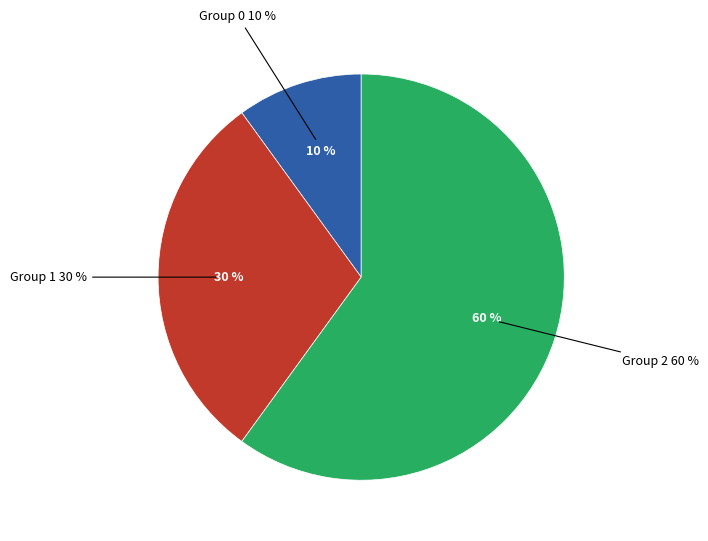

The 6 slice represents 12% of the pie. True or false?

False